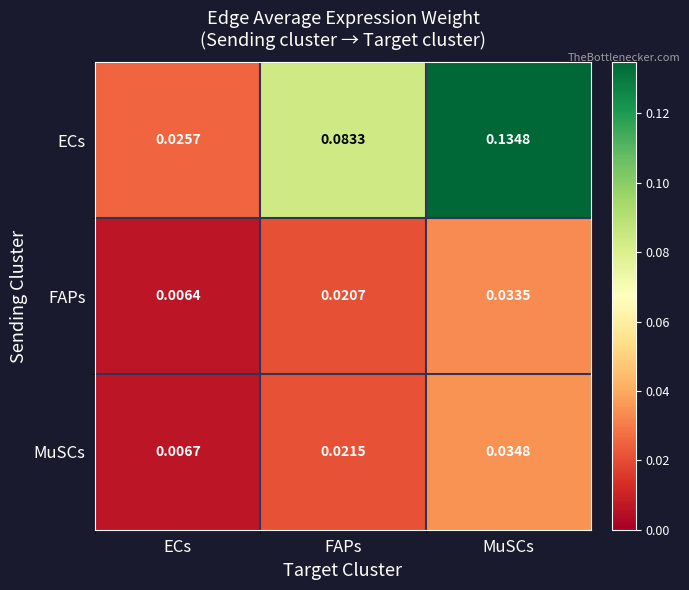

At how many categories does at least one series exceed 0?

3